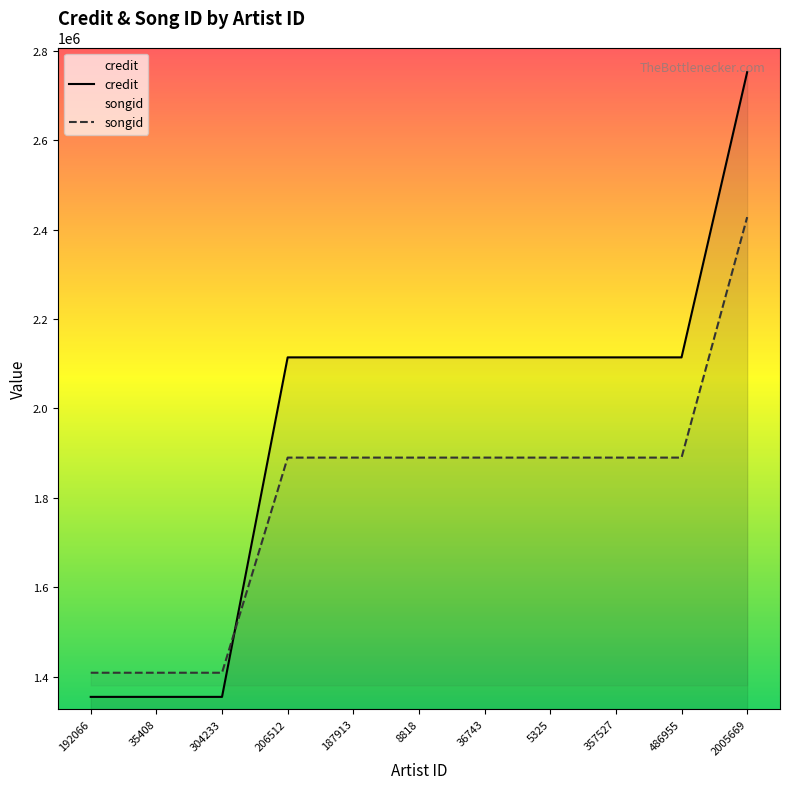

What is the lowest value of the songid series?

1408450